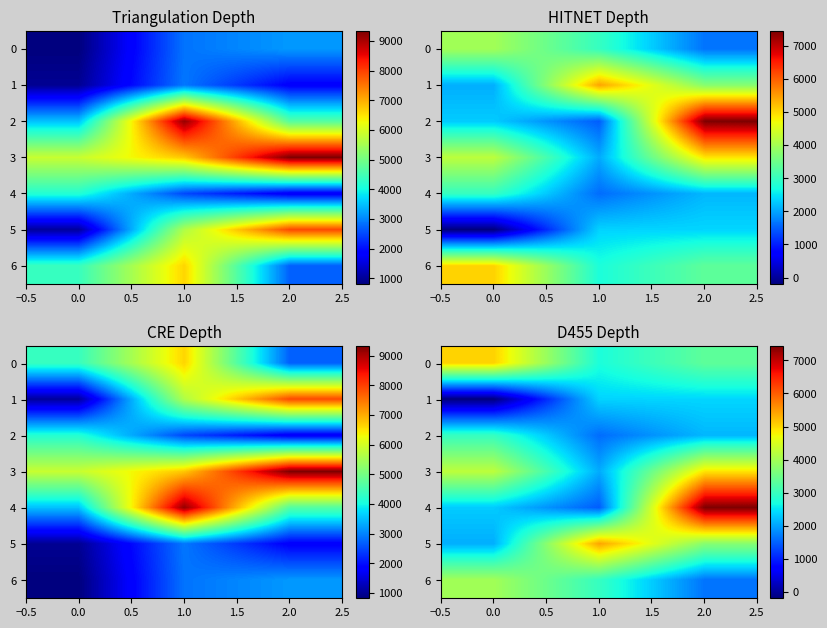

At 2.0, list the series in order from largest to smallest.

4, 3, 5, 0, 1, 2, 6